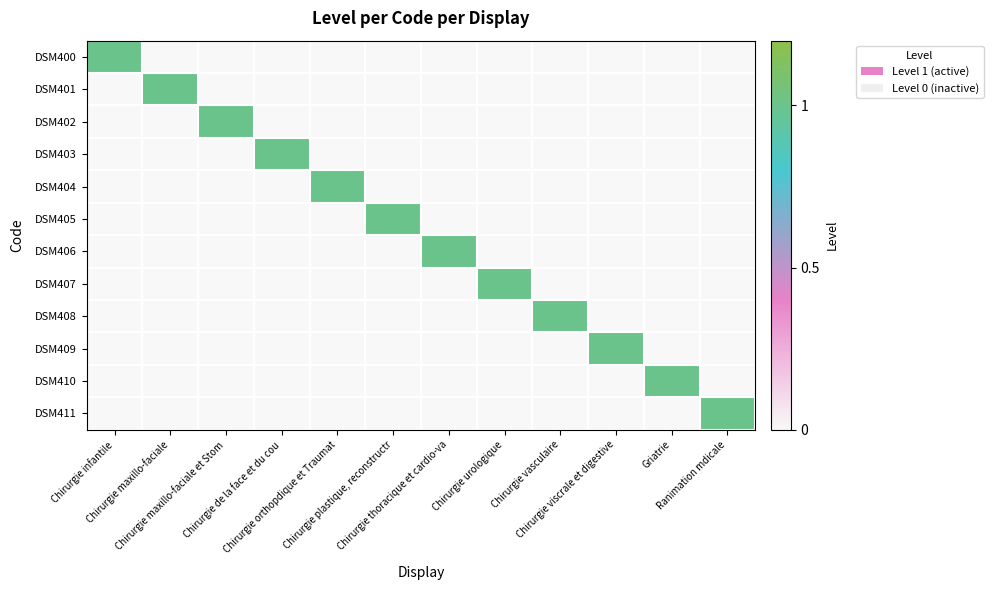

Reading left to right, transcribe all the data shown in this chart.

DSM400: Chirurgie infantile=1	Chirurgie maxillo-faciale=0	Chirurgie maxillo-faciale et Stom=0	Chirurgie de la face et du cou=0	Chirurgie orthopdique et Traumat=0	Chirurgie plastique, reconstructr=0	Chirurgie thoracique et cardio-va=0	Chirurgie urologique=0	Chirurgie vasculaire=0	Chirurgie viscrale et digestive=0	Griatrie=0	Ranimation mdicale=0
DSM401: Chirurgie infantile=0	Chirurgie maxillo-faciale=1	Chirurgie maxillo-faciale et Stom=0	Chirurgie de la face et du cou=0	Chirurgie orthopdique et Traumat=0	Chirurgie plastique, reconstructr=0	Chirurgie thoracique et cardio-va=0	Chirurgie urologique=0	Chirurgie vasculaire=0	Chirurgie viscrale et digestive=0	Griatrie=0	Ranimation mdicale=0
DSM402: Chirurgie infantile=0	Chirurgie maxillo-faciale=0	Chirurgie maxillo-faciale et Stom=1	Chirurgie de la face et du cou=0	Chirurgie orthopdique et Traumat=0	Chirurgie plastique, reconstructr=0	Chirurgie thoracique et cardio-va=0	Chirurgie urologique=0	Chirurgie vasculaire=0	Chirurgie viscrale et digestive=0	Griatrie=0	Ranimation mdicale=0
DSM403: Chirurgie infantile=0	Chirurgie maxillo-faciale=0	Chirurgie maxillo-faciale et Stom=0	Chirurgie de la face et du cou=1	Chirurgie orthopdique et Traumat=0	Chirurgie plastique, reconstructr=0	Chirurgie thoracique et cardio-va=0	Chirurgie urologique=0	Chirurgie vasculaire=0	Chirurgie viscrale et digestive=0	Griatrie=0	Ranimation mdicale=0
DSM404: Chirurgie infantile=0	Chirurgie maxillo-faciale=0	Chirurgie maxillo-faciale et Stom=0	Chirurgie de la face et du cou=0	Chirurgie orthopdique et Traumat=1	Chirurgie plastique, reconstructr=0	Chirurgie thoracique et cardio-va=0	Chirurgie urologique=0	Chirurgie vasculaire=0	Chirurgie viscrale et digestive=0	Griatrie=0	Ranimation mdicale=0
DSM405: Chirurgie infantile=0	Chirurgie maxillo-faciale=0	Chirurgie maxillo-faciale et Stom=0	Chirurgie de la face et du cou=0	Chirurgie orthopdique et Traumat=0	Chirurgie plastique, reconstructr=1	Chirurgie thoracique et cardio-va=0	Chirurgie urologique=0	Chirurgie vasculaire=0	Chirurgie viscrale et digestive=0	Griatrie=0	Ranimation mdicale=0
DSM406: Chirurgie infantile=0	Chirurgie maxillo-faciale=0	Chirurgie maxillo-faciale et Stom=0	Chirurgie de la face et du cou=0	Chirurgie orthopdique et Traumat=0	Chirurgie plastique, reconstructr=0	Chirurgie thoracique et cardio-va=1	Chirurgie urologique=0	Chirurgie vasculaire=0	Chirurgie viscrale et digestive=0	Griatrie=0	Ranimation mdicale=0
DSM407: Chirurgie infantile=0	Chirurgie maxillo-faciale=0	Chirurgie maxillo-faciale et Stom=0	Chirurgie de la face et du cou=0	Chirurgie orthopdique et Traumat=0	Chirurgie plastique, reconstructr=0	Chirurgie thoracique et cardio-va=0	Chirurgie urologique=1	Chirurgie vasculaire=0	Chirurgie viscrale et digestive=0	Griatrie=0	Ranimation mdicale=0
DSM408: Chirurgie infantile=0	Chirurgie maxillo-faciale=0	Chirurgie maxillo-faciale et Stom=0	Chirurgie de la face et du cou=0	Chirurgie orthopdique et Traumat=0	Chirurgie plastique, reconstructr=0	Chirurgie thoracique et cardio-va=0	Chirurgie urologique=0	Chirurgie vasculaire=1	Chirurgie viscrale et digestive=0	Griatrie=0	Ranimation mdicale=0
DSM409: Chirurgie infantile=0	Chirurgie maxillo-faciale=0	Chirurgie maxillo-faciale et Stom=0	Chirurgie de la face et du cou=0	Chirurgie orthopdique et Traumat=0	Chirurgie plastique, reconstructr=0	Chirurgie thoracique et cardio-va=0	Chirurgie urologique=0	Chirurgie vasculaire=0	Chirurgie viscrale et digestive=1	Griatrie=0	Ranimation mdicale=0
DSM410: Chirurgie infantile=0	Chirurgie maxillo-faciale=0	Chirurgie maxillo-faciale et Stom=0	Chirurgie de la face et du cou=0	Chirurgie orthopdique et Traumat=0	Chirurgie plastique, reconstructr=0	Chirurgie thoracique et cardio-va=0	Chirurgie urologique=0	Chirurgie vasculaire=0	Chirurgie viscrale et digestive=0	Griatrie=1	Ranimation mdicale=0
DSM411: Chirurgie infantile=0	Chirurgie maxillo-faciale=0	Chirurgie maxillo-faciale et Stom=0	Chirurgie de la face et du cou=0	Chirurgie orthopdique et Traumat=0	Chirurgie plastique, reconstructr=0	Chirurgie thoracique et cardio-va=0	Chirurgie urologique=0	Chirurgie vasculaire=0	Chirurgie viscrale et digestive=0	Griatrie=0	Ranimation mdicale=1